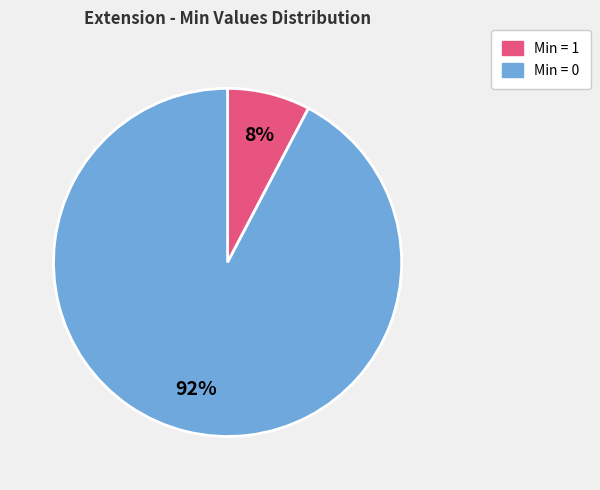

Does any single category account for the majority?

Yes